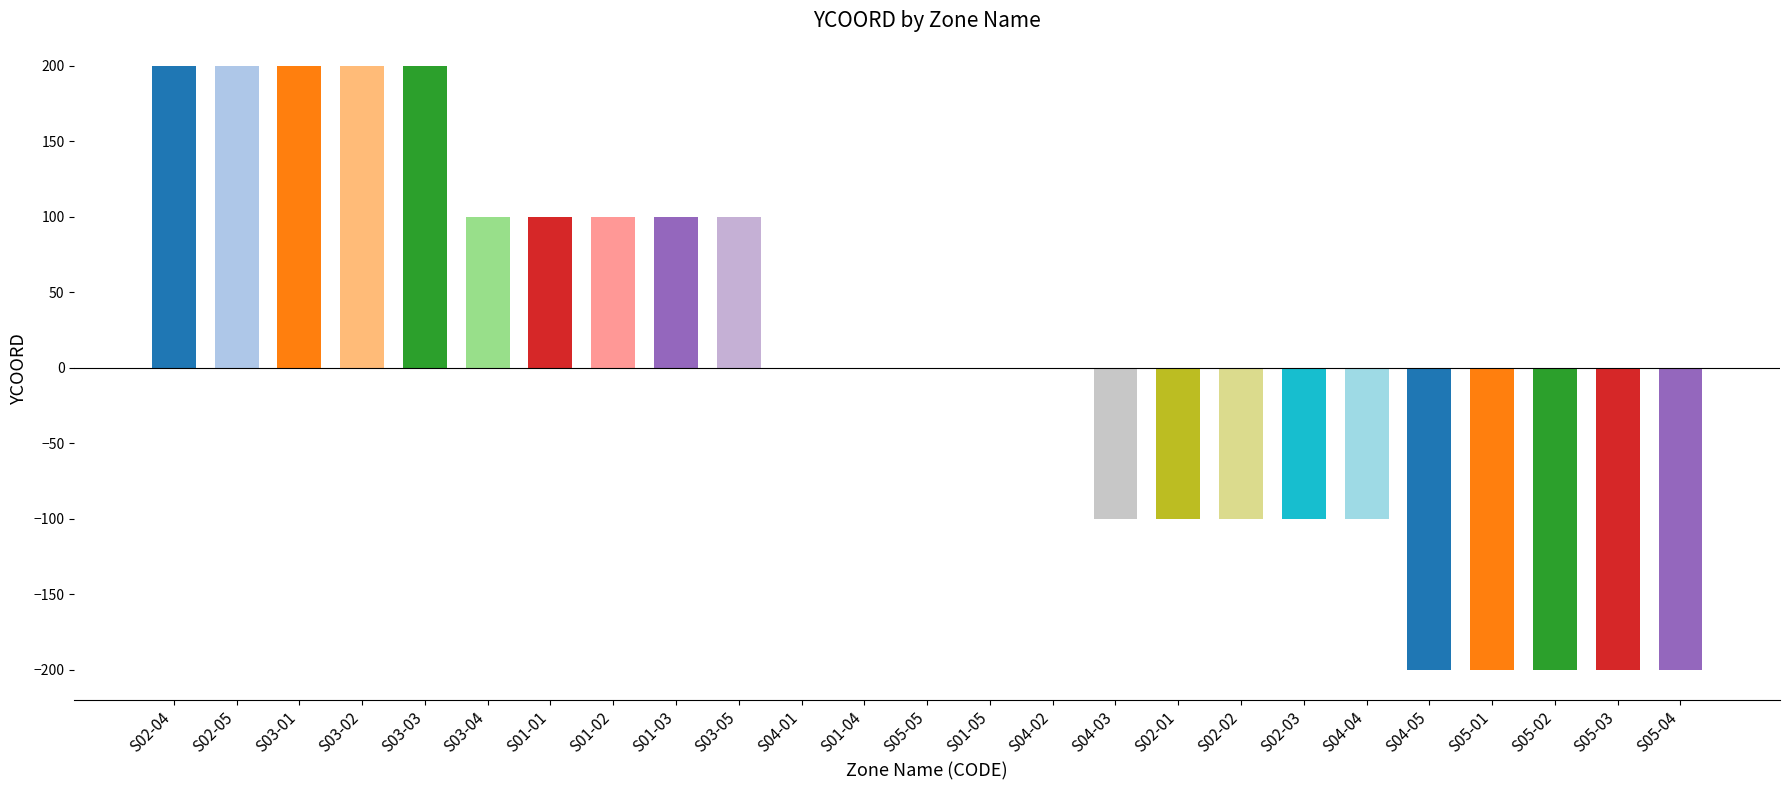

Which has a higher value, S02-04 or S01-01?

S02-04